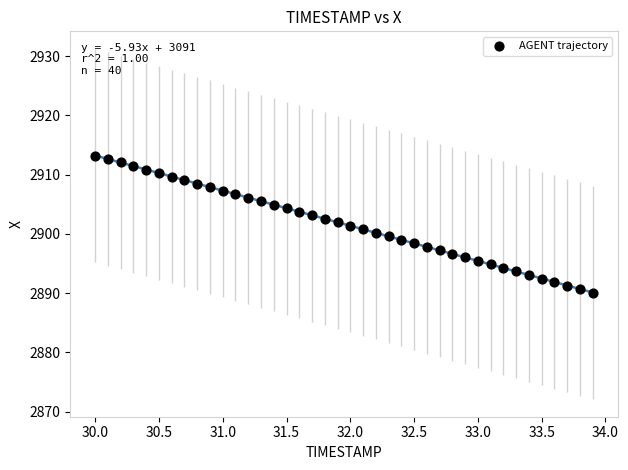

What is the range of Y values (max minus min)?

23.1